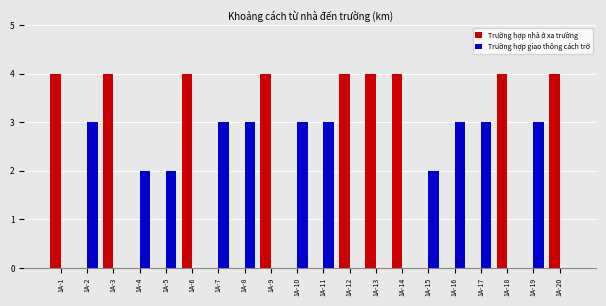

What is the sum of all Trường hợp nhà ở xa trường values?

36